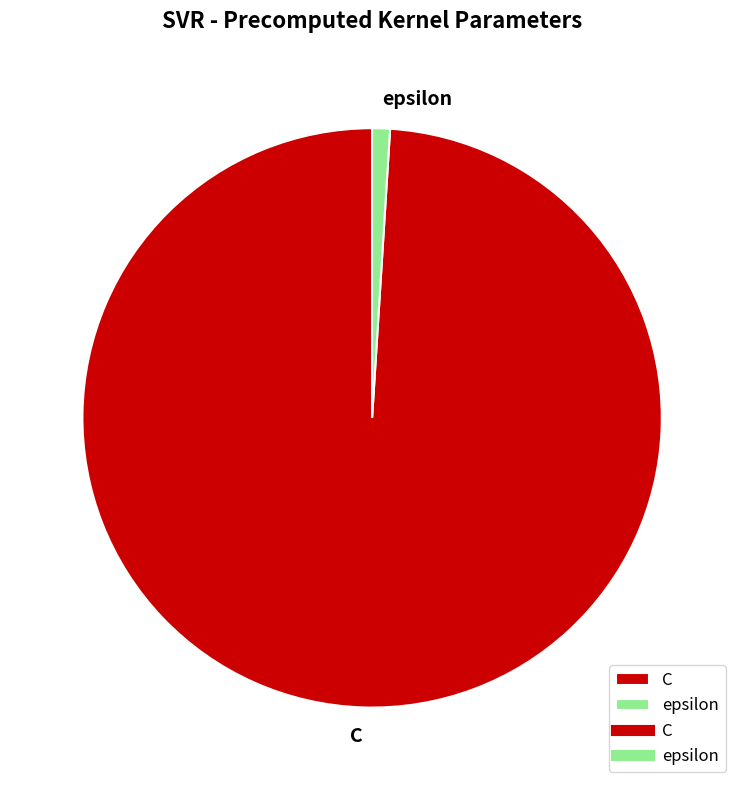

How many slices are in this pie chart?

2